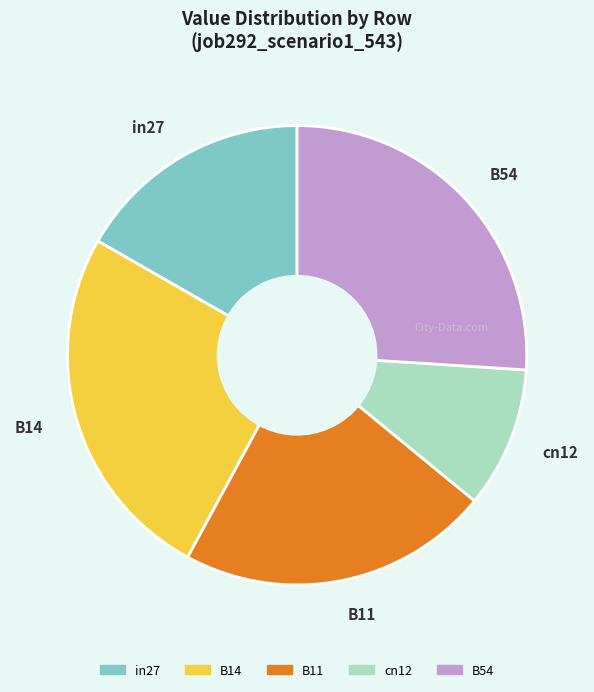

How many segments does this pie chart have?

5